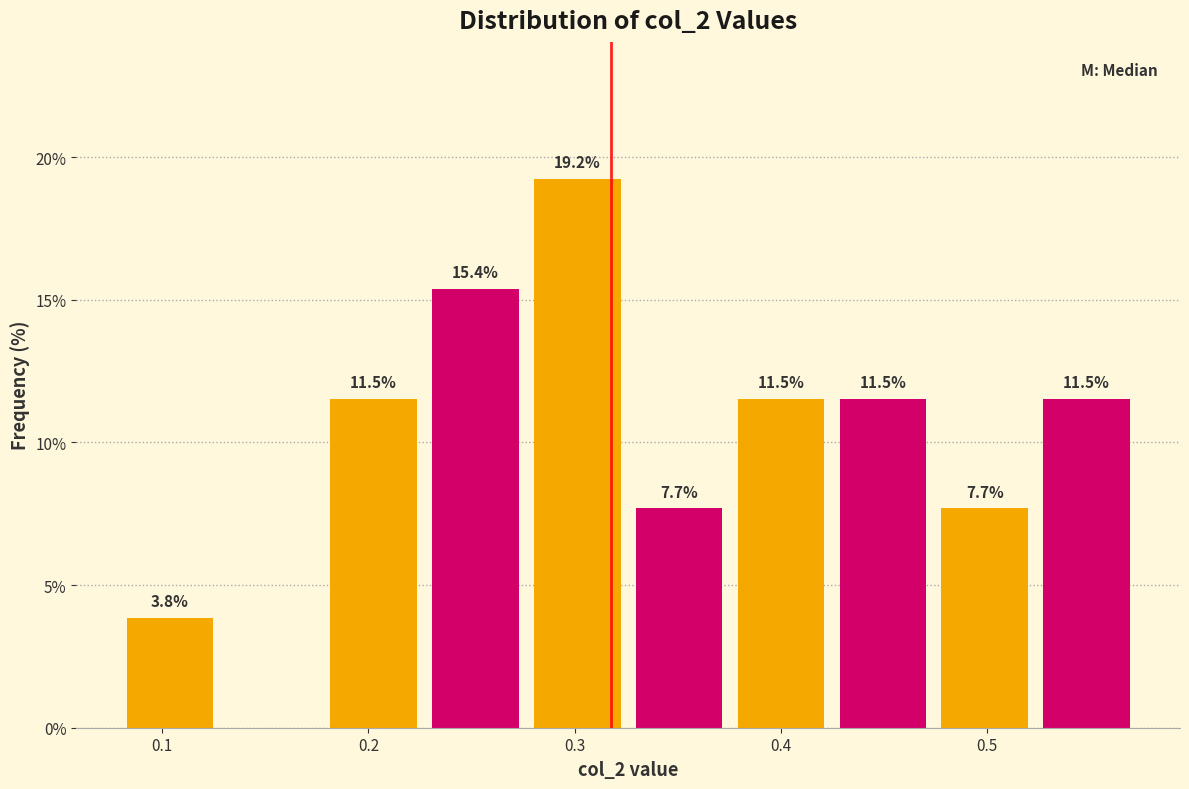

Over which range of the x-axis is the bar tallest?

0.28 to 0.33